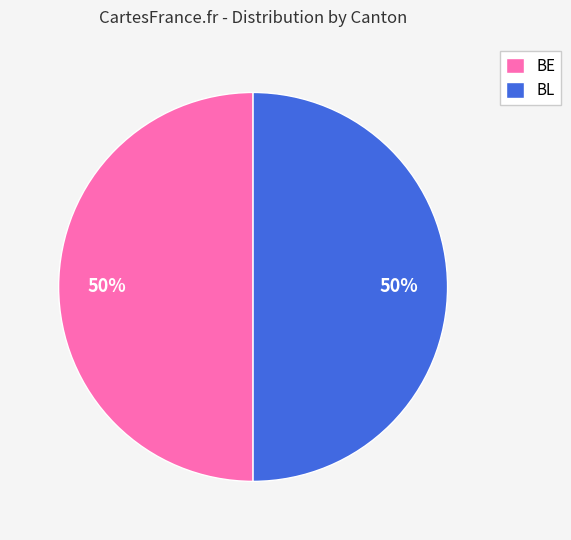

What is the ratio of the value at BE to the value at BL?

1.0